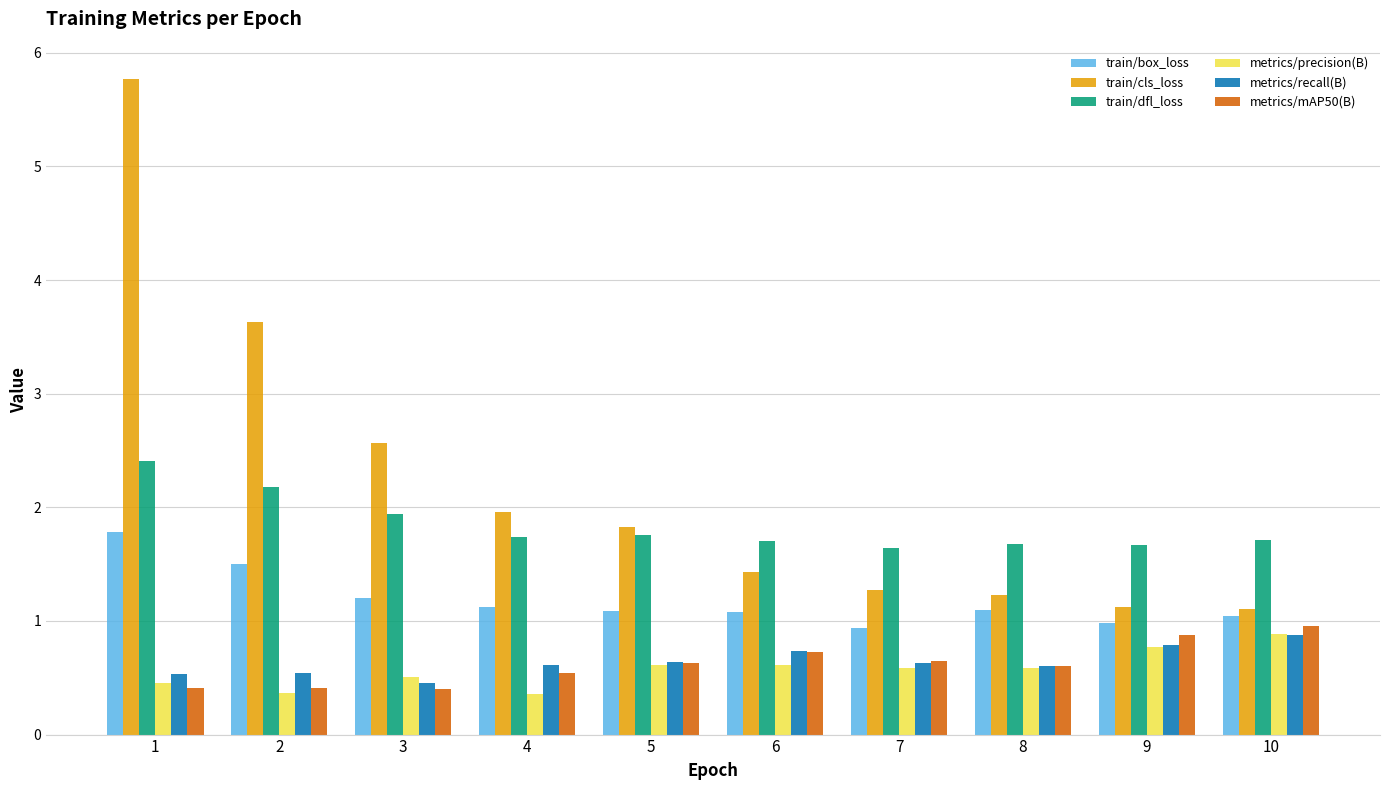

Count the number of categories in the chart.

10